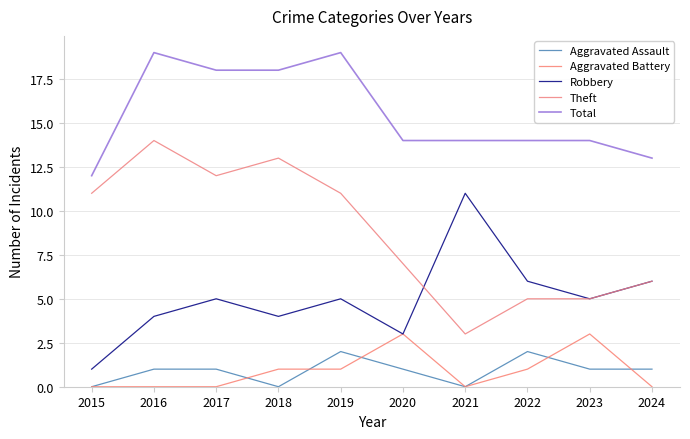

Does the chart have visible grid lines?

Yes